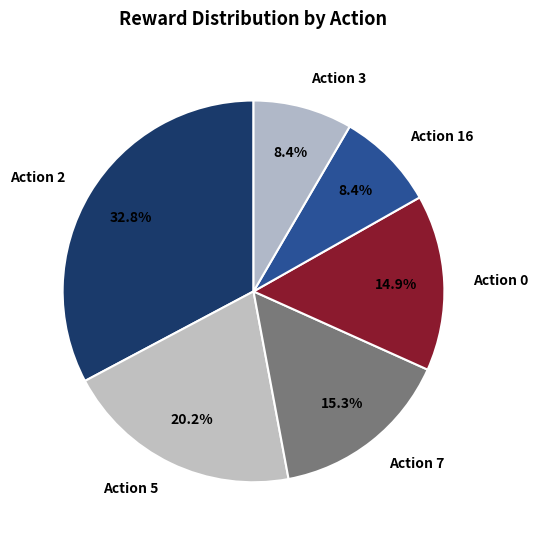

How much of the chart is everything except Action 7?

84.7%